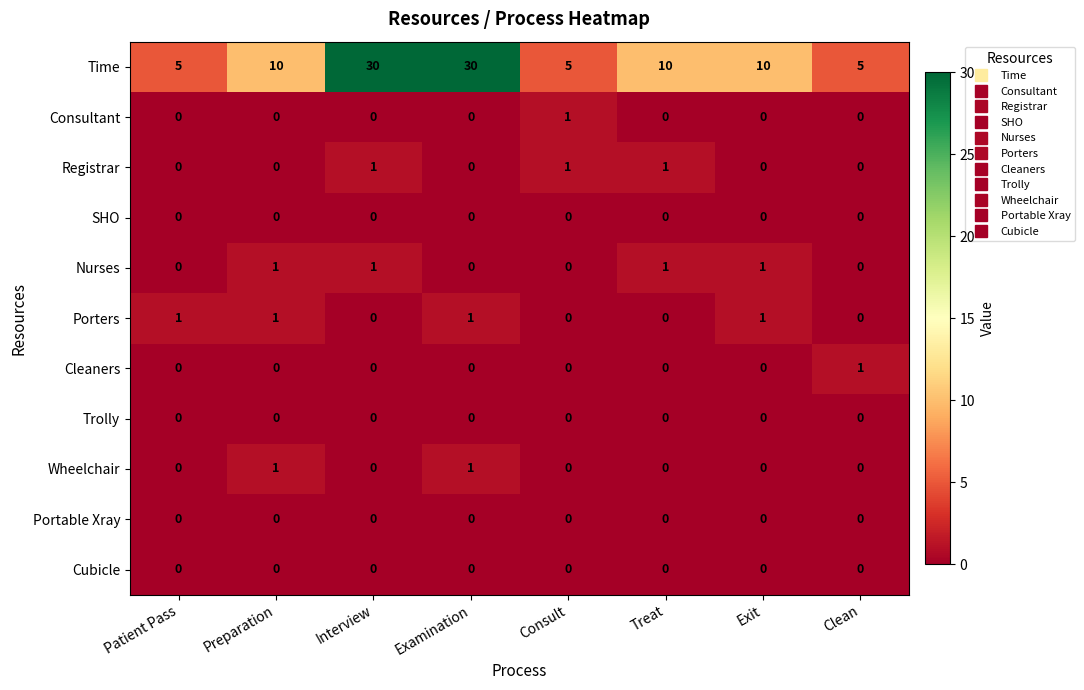

What is the greatest value displayed?

30